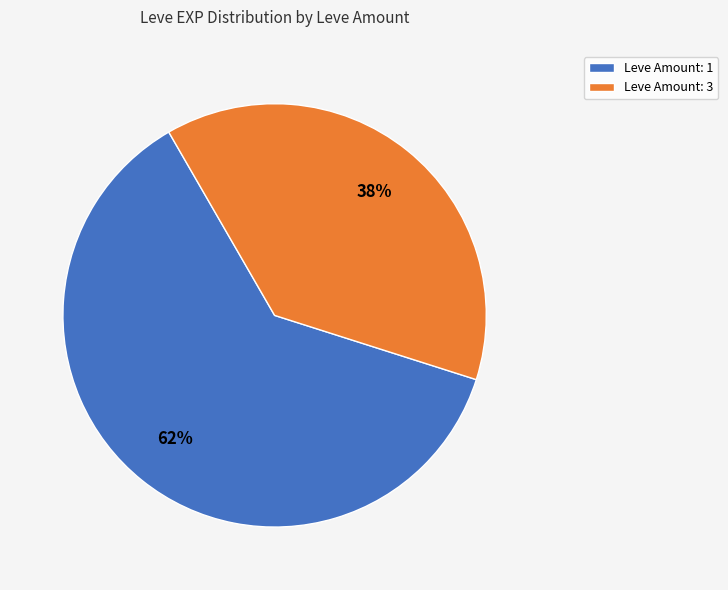

Is it true that Leve Amount: 3 is 51% of the pie?

False